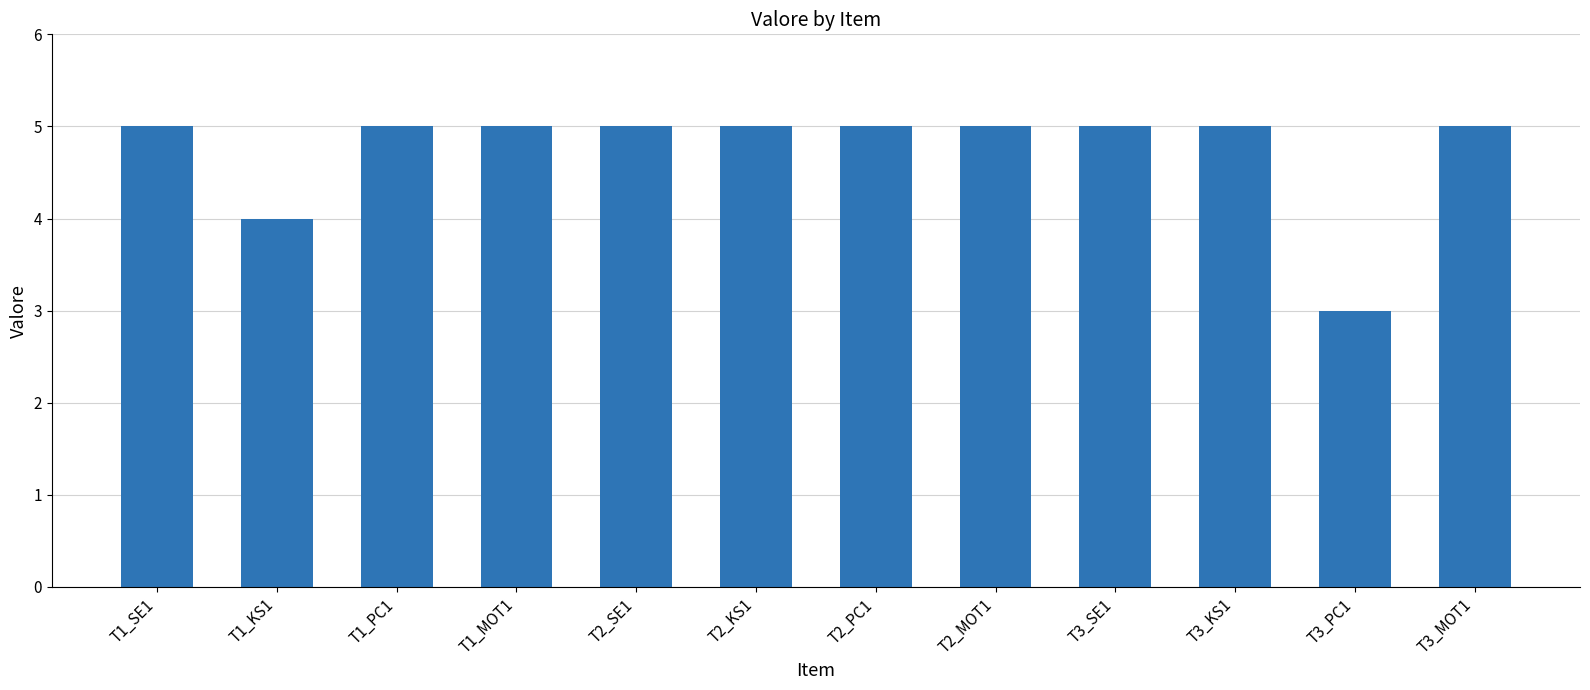

What is the sum of the values at T1_MOT1 and T2_SE1?

10